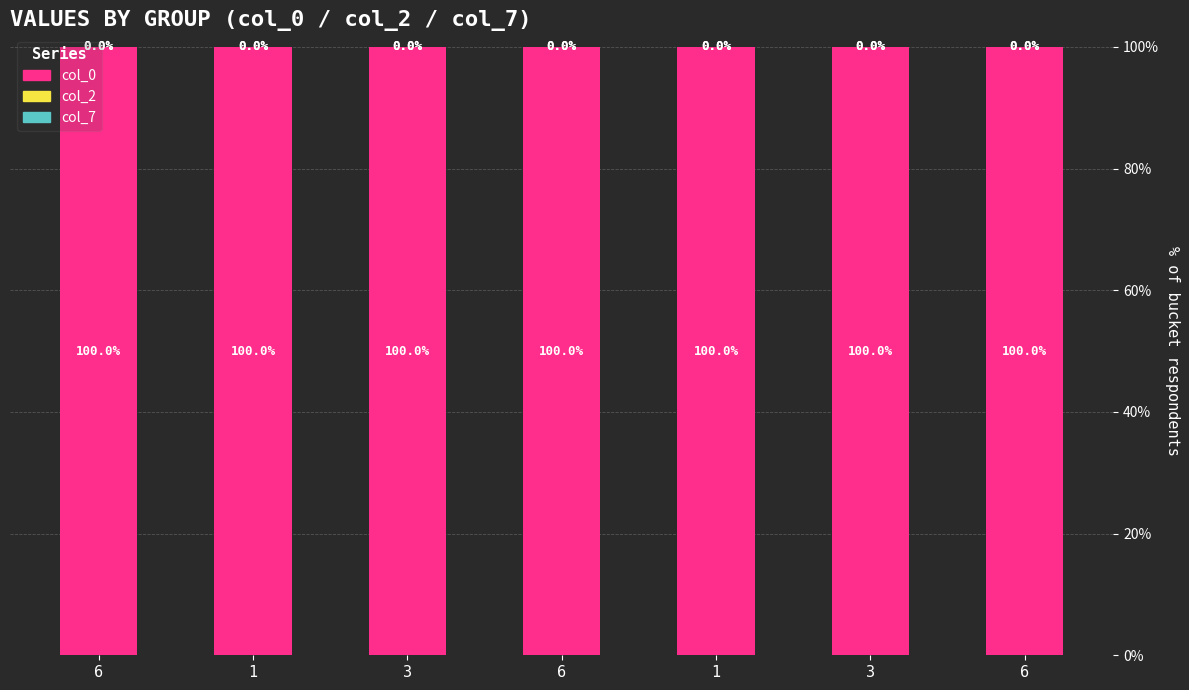

Are the bars grouped side by side (vs. stacked)?

No